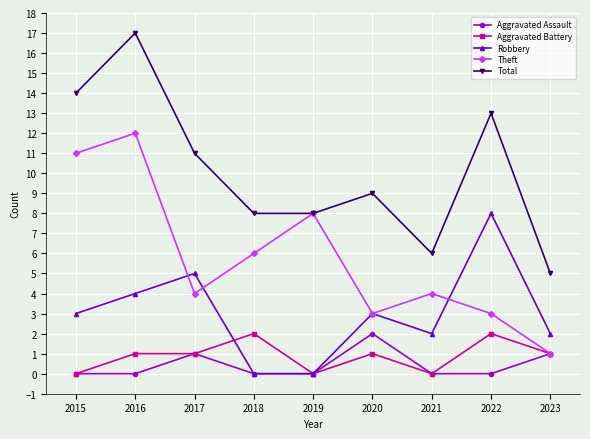

In Theft, how many points are lower than both neighbors (excluding endpoints)?

2